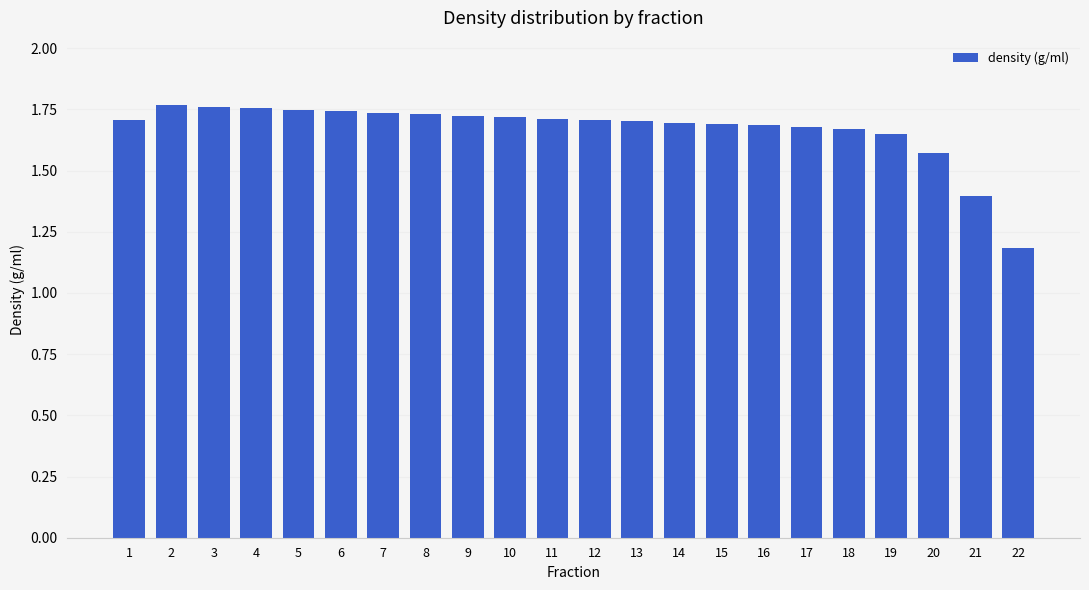

Does the chart contain any negative values?

No